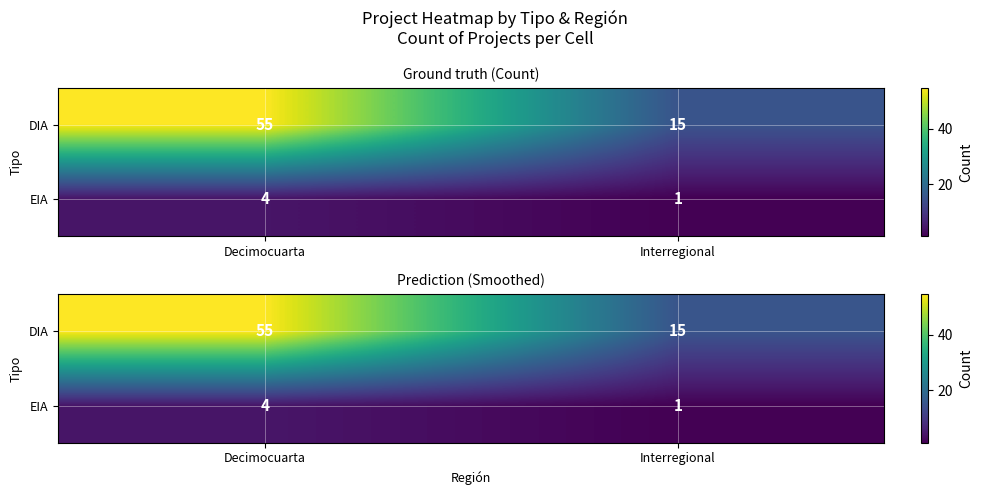

How many series are shown in this chart?

2